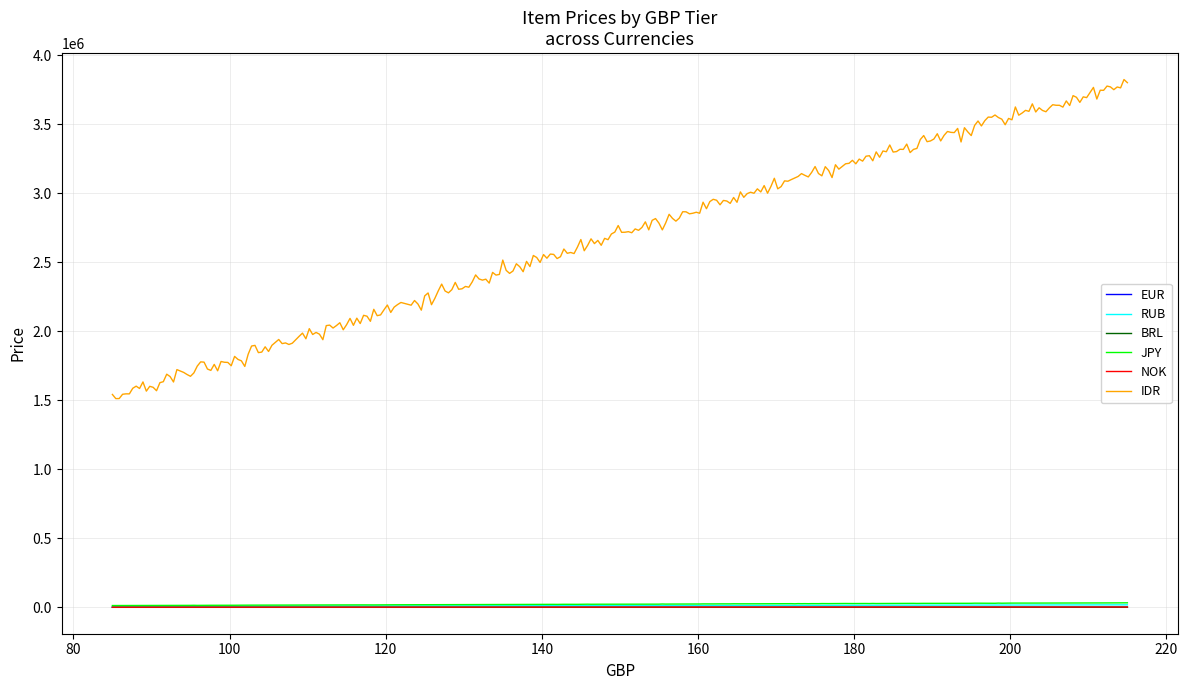

Which series has the largest total across all categories?

IDR